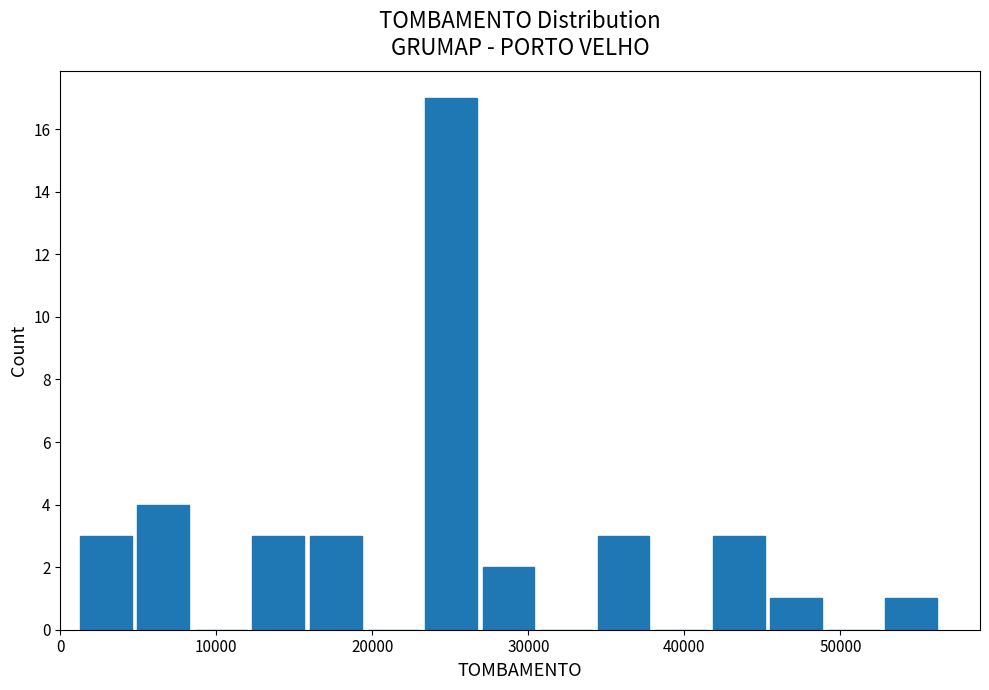

Around what value on the x-axis is the tallest bar? Give the approximate position of its centre, as read against the axis.

25000